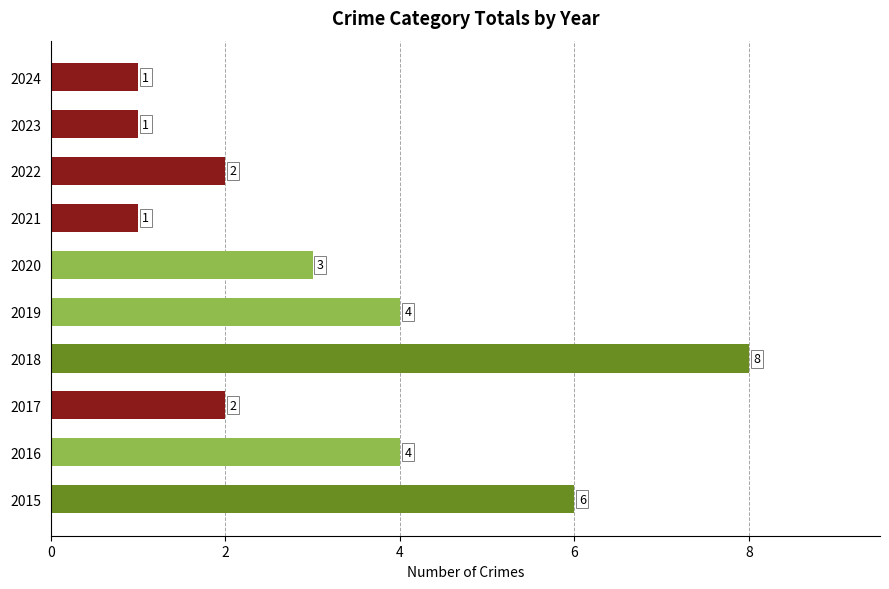

True or false: the data shows 1 at 2021.

True